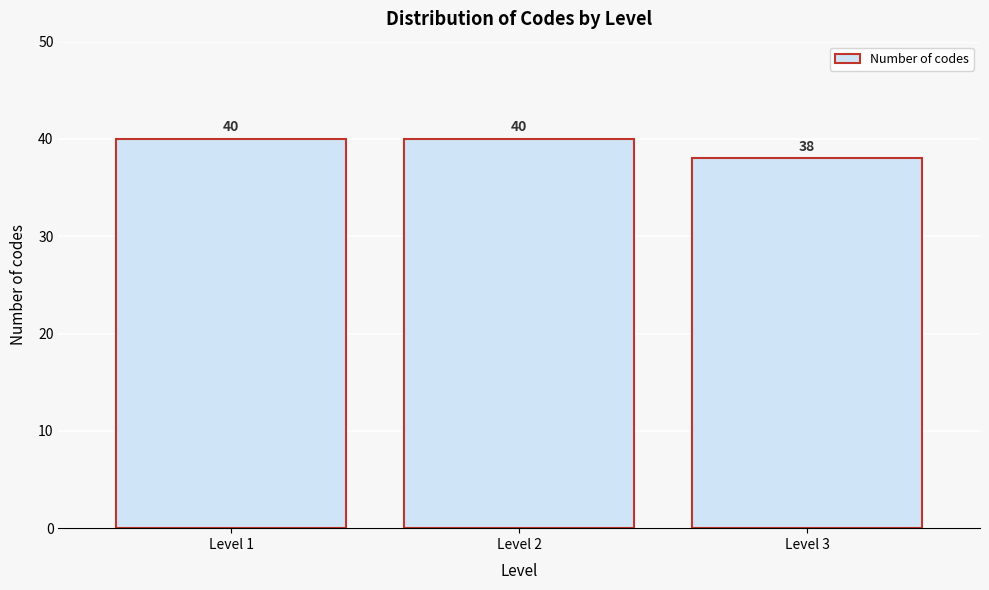

Reading left to right, transcribe all the data shown in this chart.

Level 1=40	Level 2=40	Level 3=38